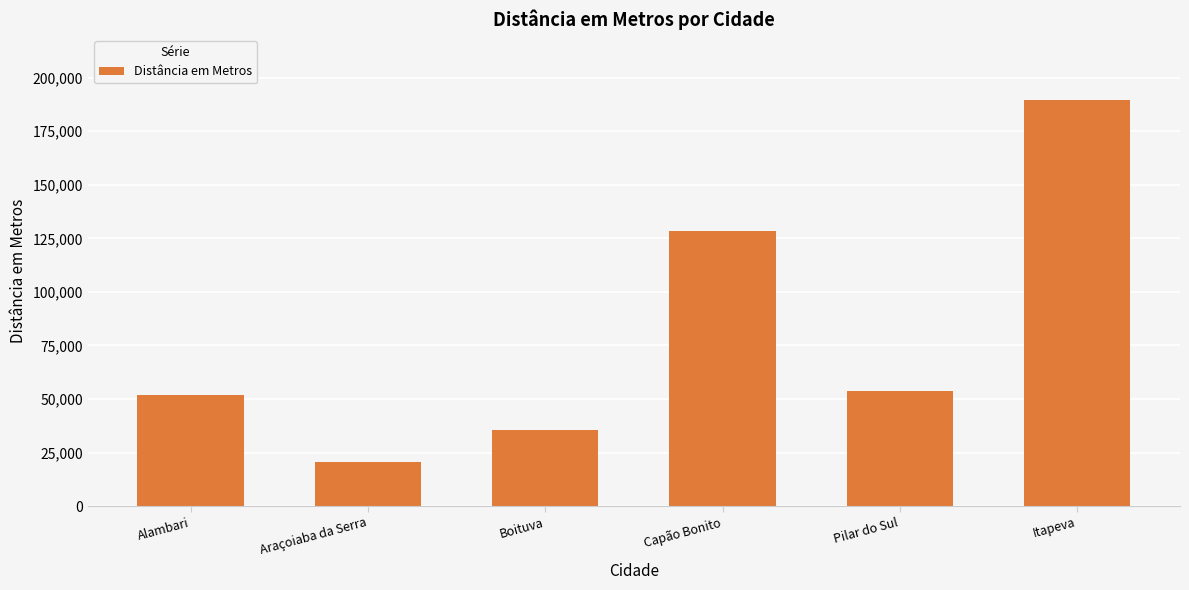

Where does the data first go above 53938?

Capão Bonito